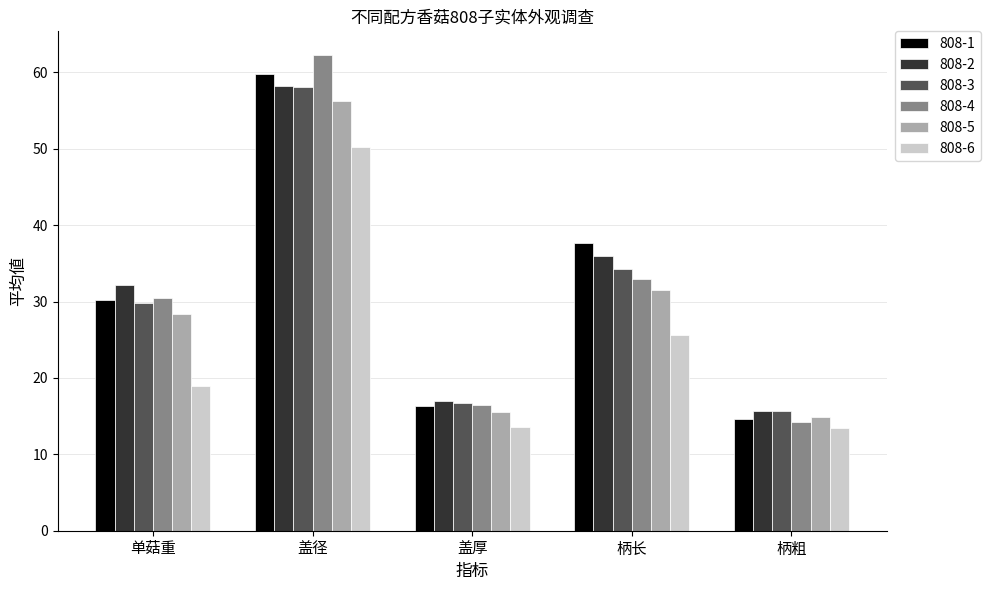

Which series changed the most between 单菇重 and 柄长?

808-1